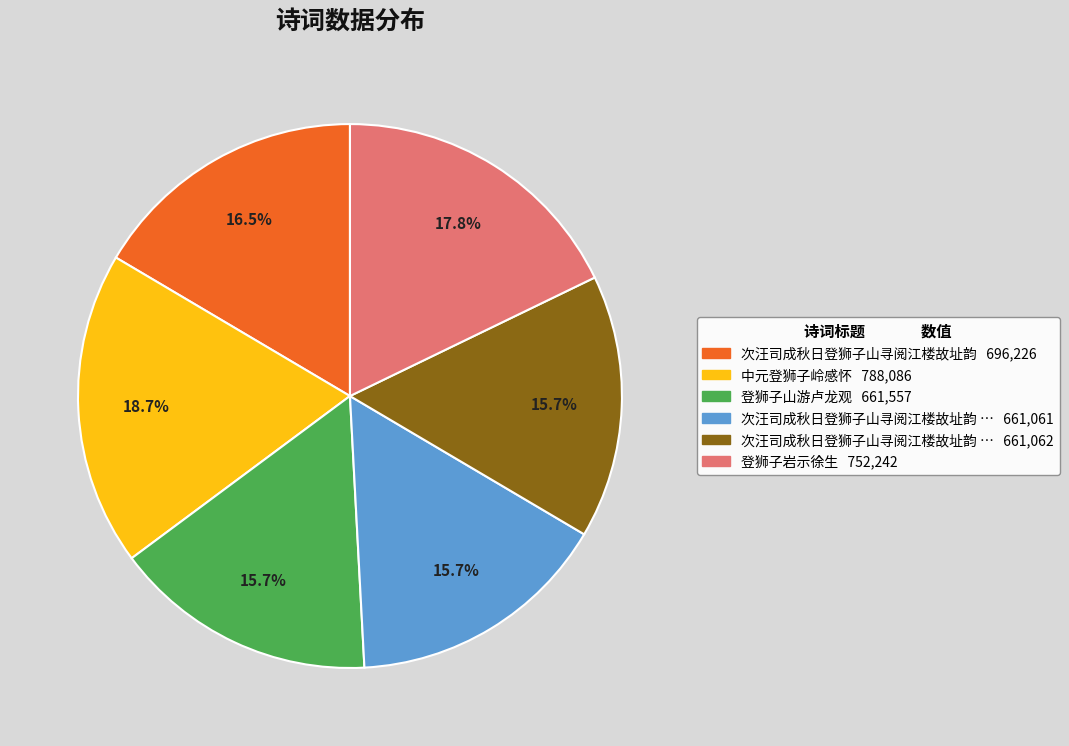

Is there any slice that represents more than half of the pie?

No